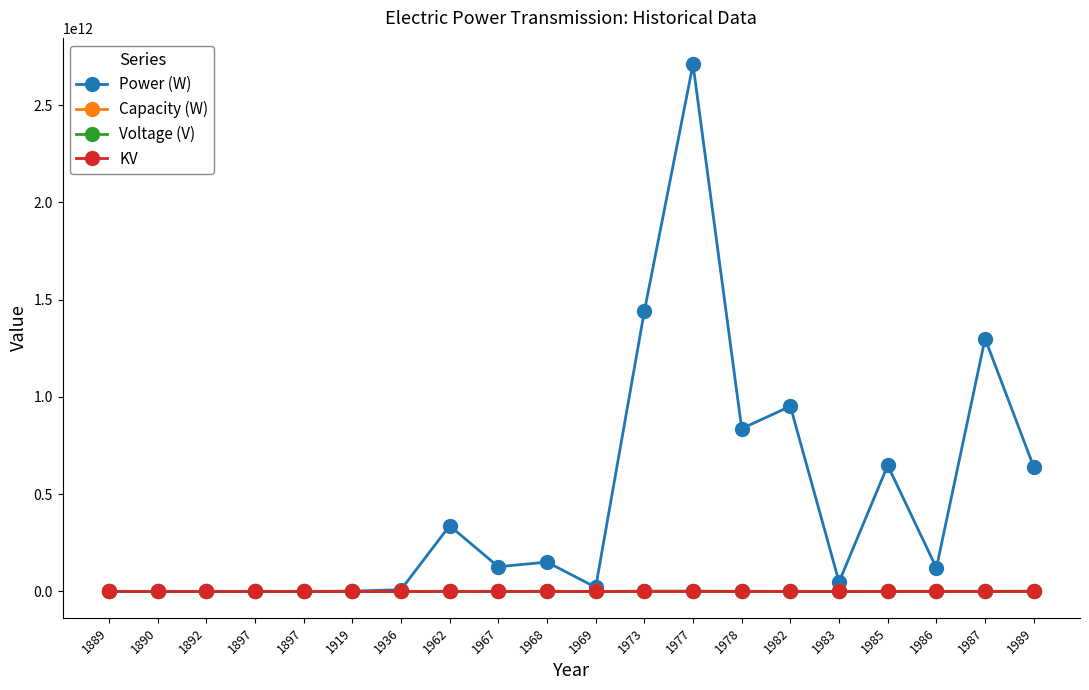

How many data points in Capacity (W) are less than 423?

10